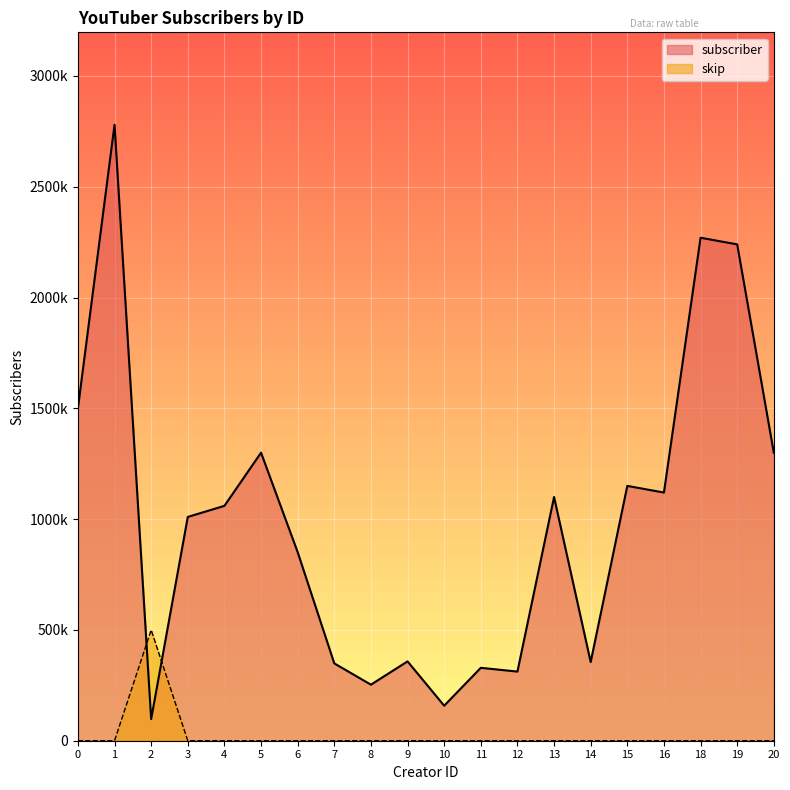

What is the greatest value displayed?

2780000